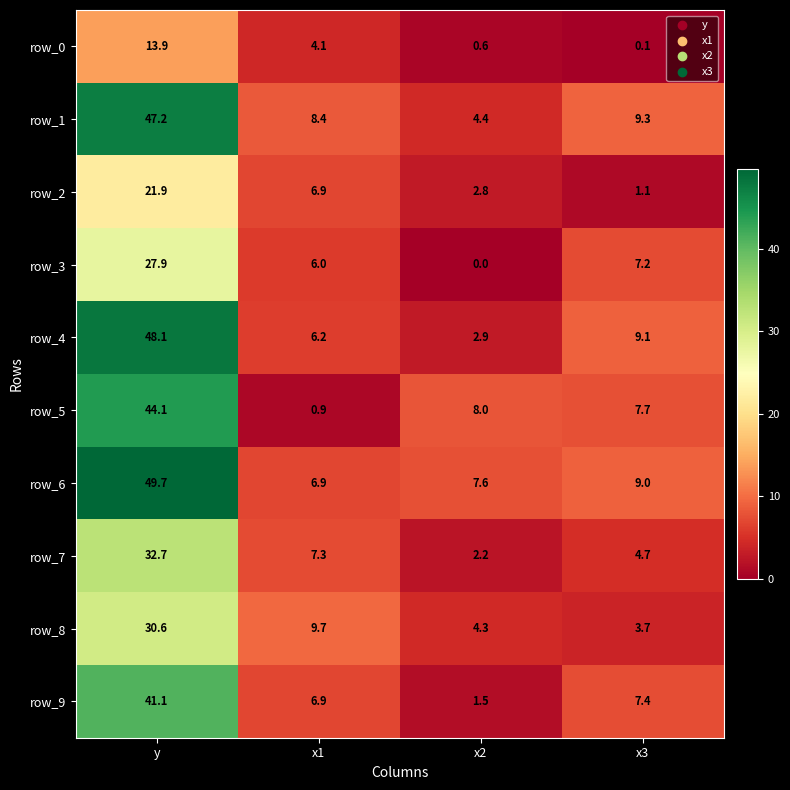

How many series are shown in this chart?

10